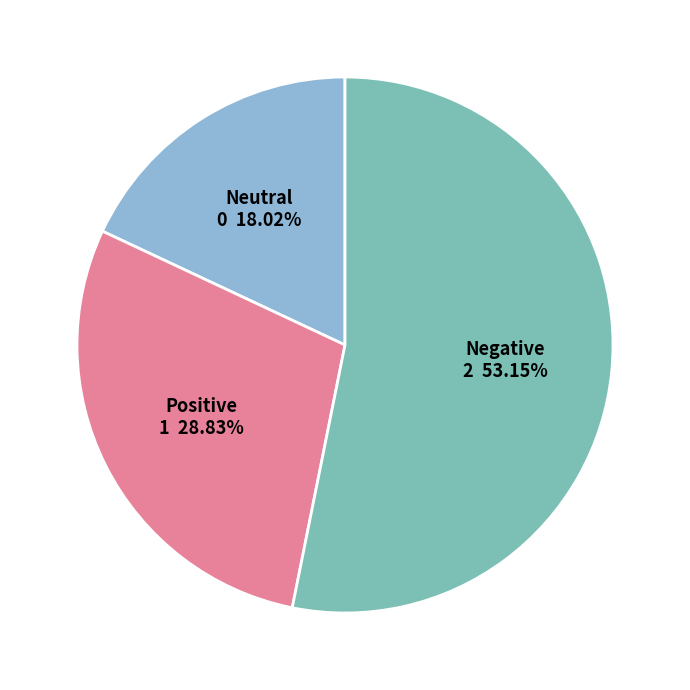

Is there any slice that represents more than half of the pie?

Yes